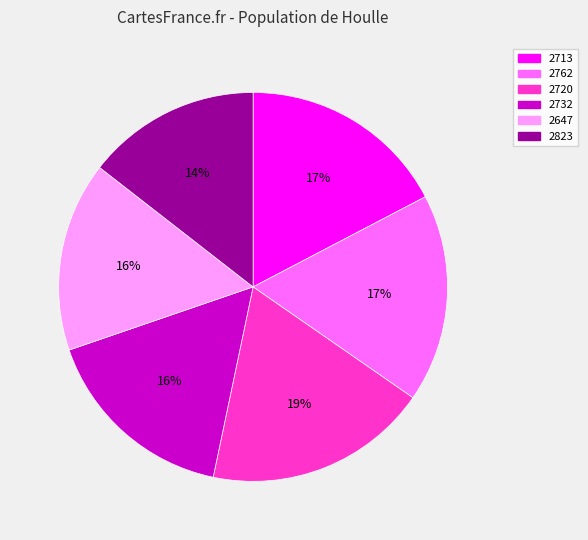

How many slices are in this pie chart?

6